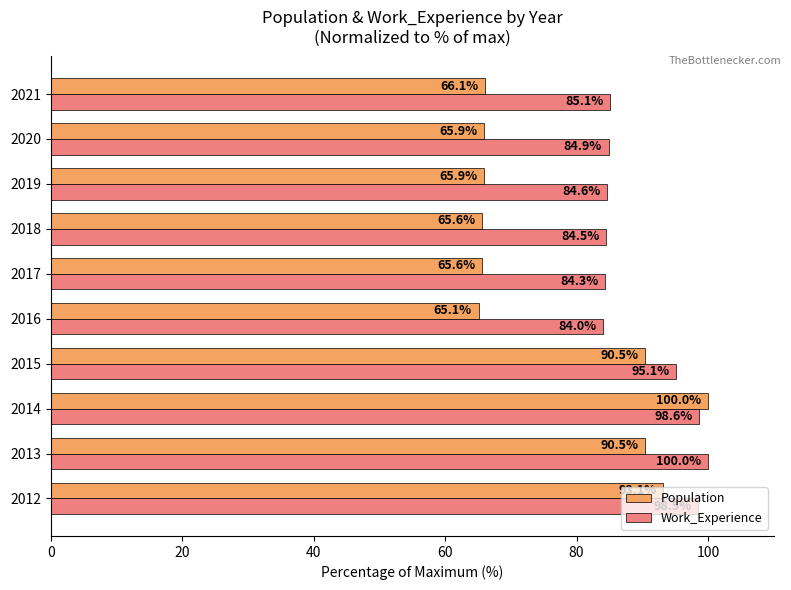

List the series in order of their overall mean, lowest first.

Population, Work_Experience